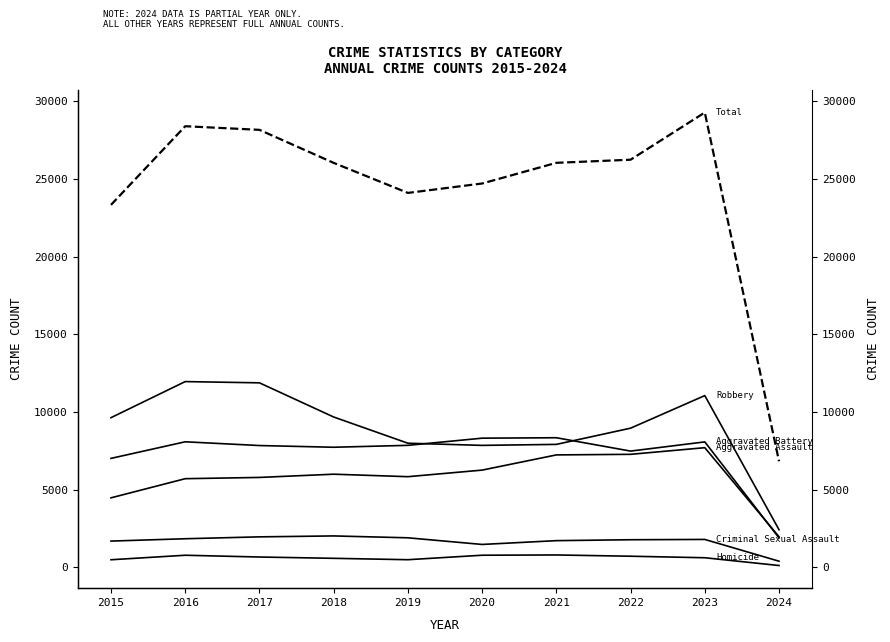

Does the chart display data point markers on the line(s)?

No